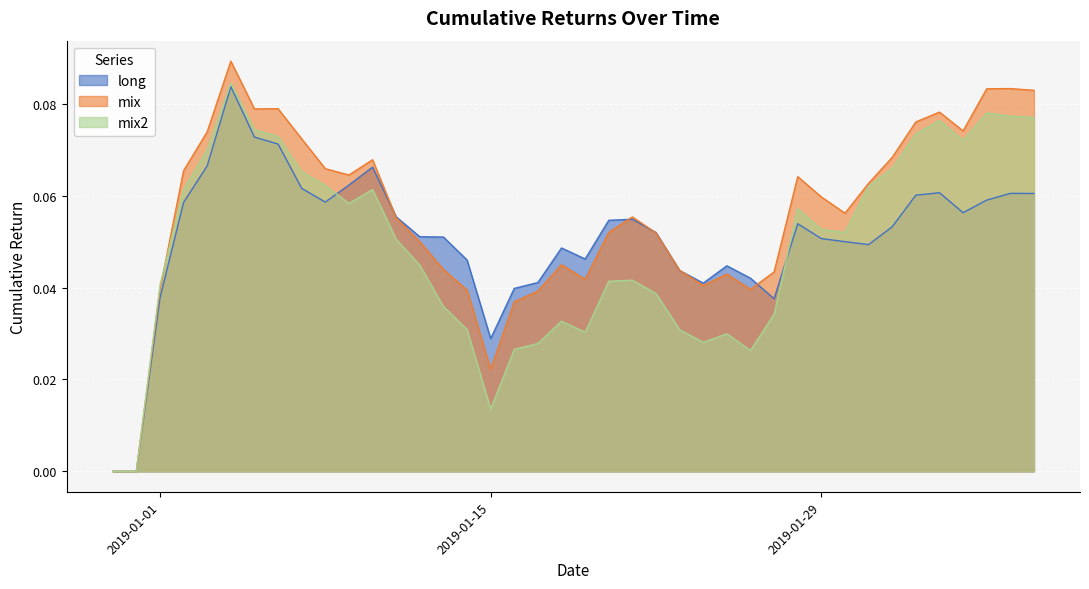

Which series has the largest total across all categories?

mix